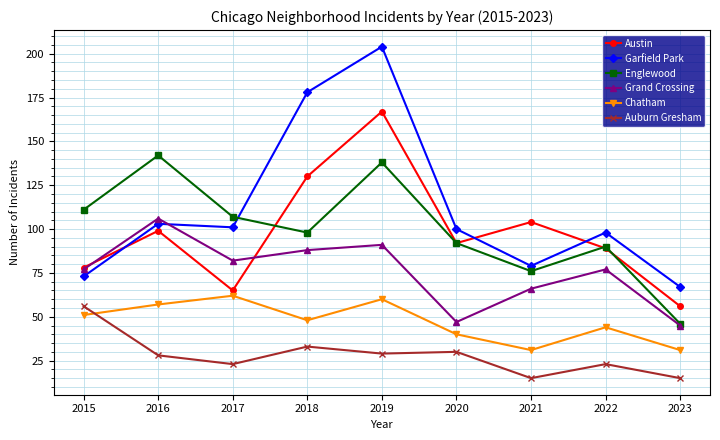

Reading left to right, transcribe all the data shown in this chart.

Austin: 78	99	65	130	167	92	104	89	56
Garfield Park: 73	103	101	178	204	100	79	98	67
Englewood: 111	142	107	98	138	92	76	90	46
Grand Crossing: 77	106	82	88	91	47	66	77	45
Chatham: 51	57	62	48	60	40	31	44	31
Auburn Gresham: 56	28	23	33	29	30	15	23	15